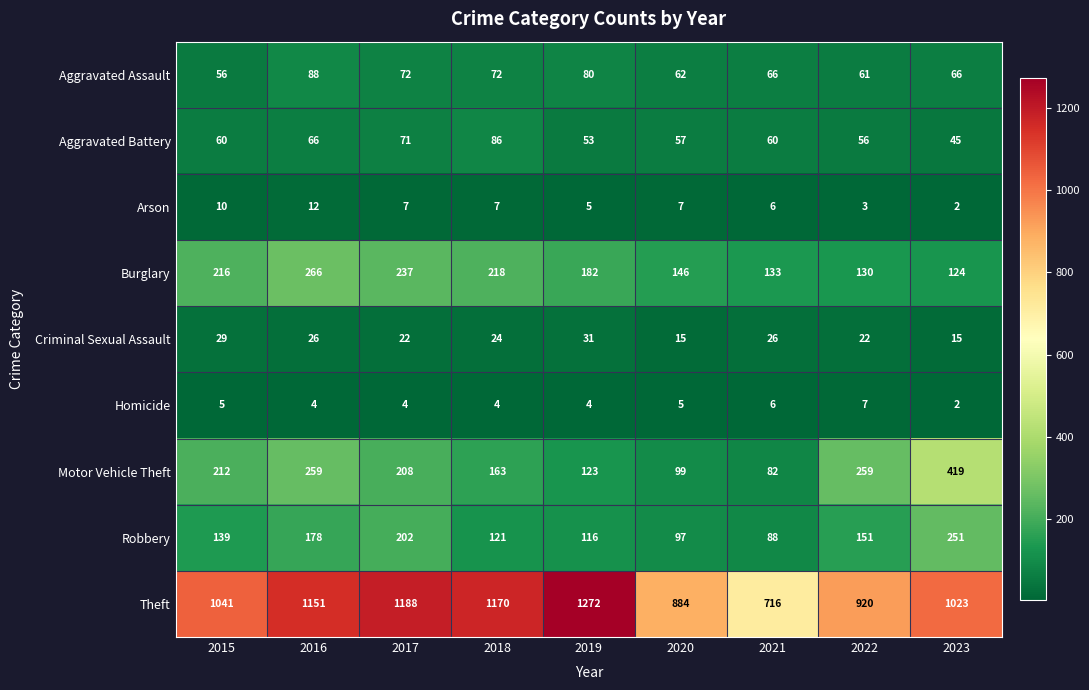

What is the difference between the highest and lowest values at 2021?

710